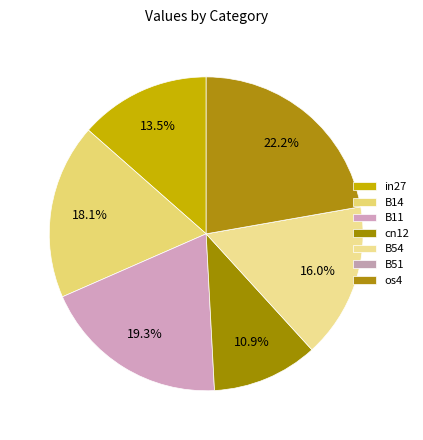

To the nearest percent, what is the difference between the os4 and B54 slice percentages?

6%